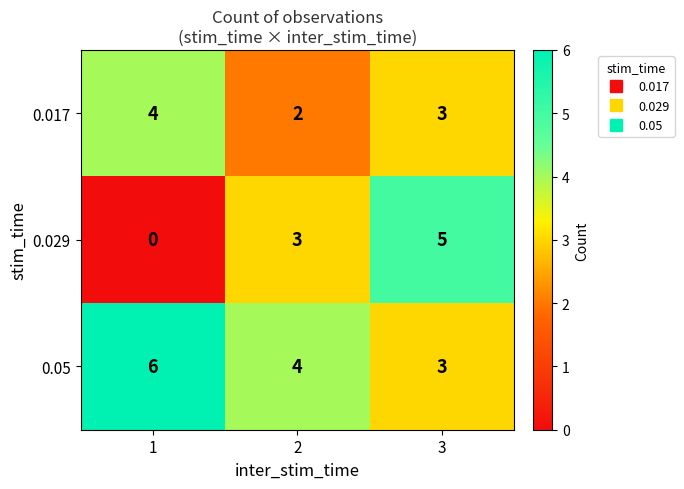

What is the difference between the 0.029 values at 1 and 2?

3